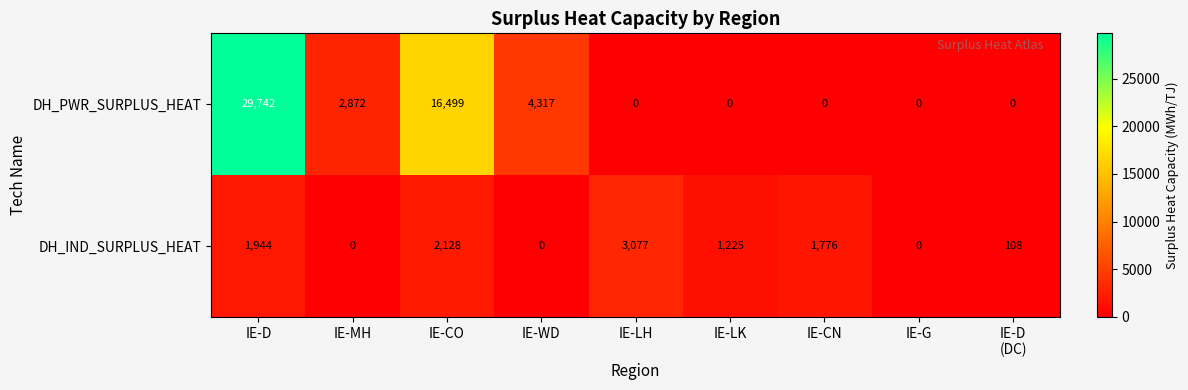

What is the maximum value for DH_IND_SURPLUS_HEAT?

3077